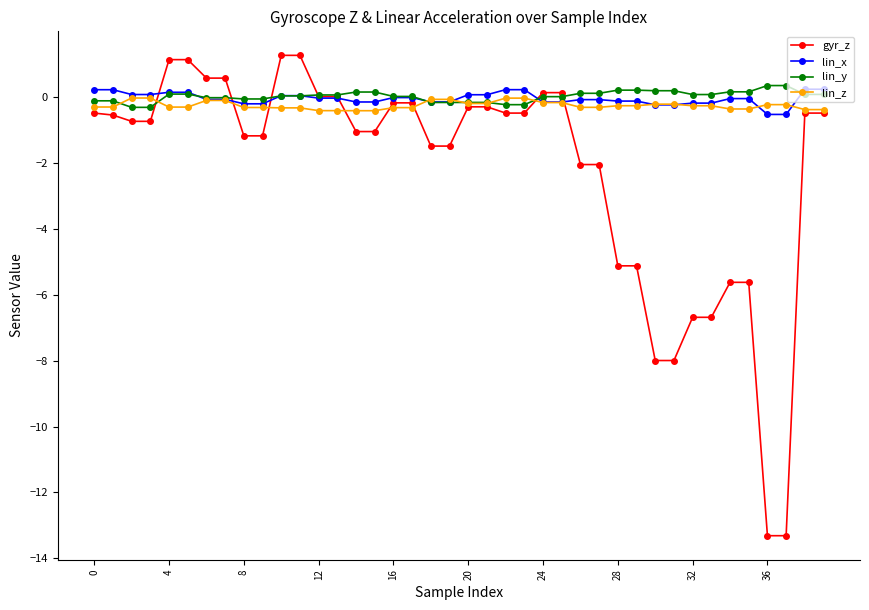

What is the lowest value of the lin_z series?

-0.4